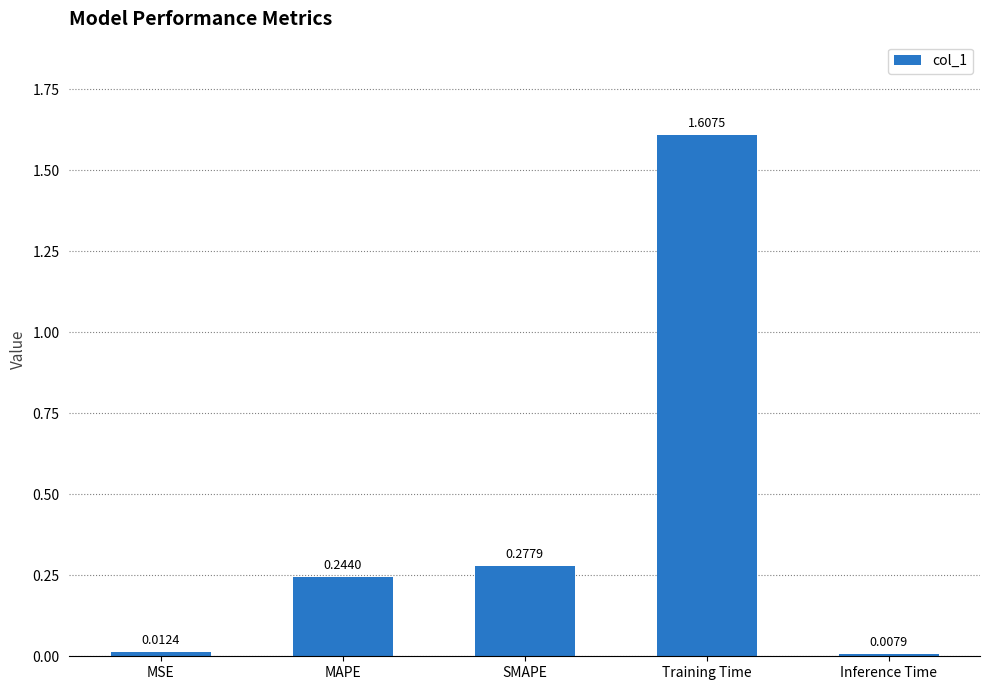

Which category has the lowest value across all series?

Inference Time